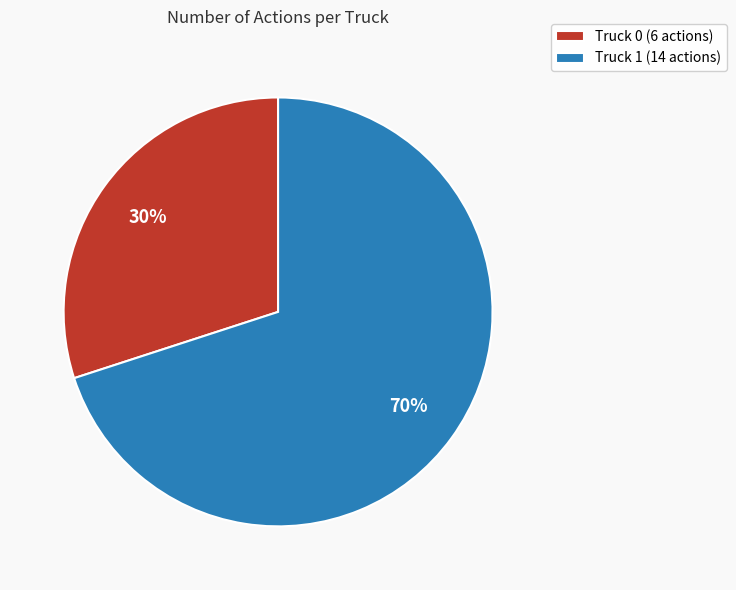

Is there a majority slice in this chart?

Yes